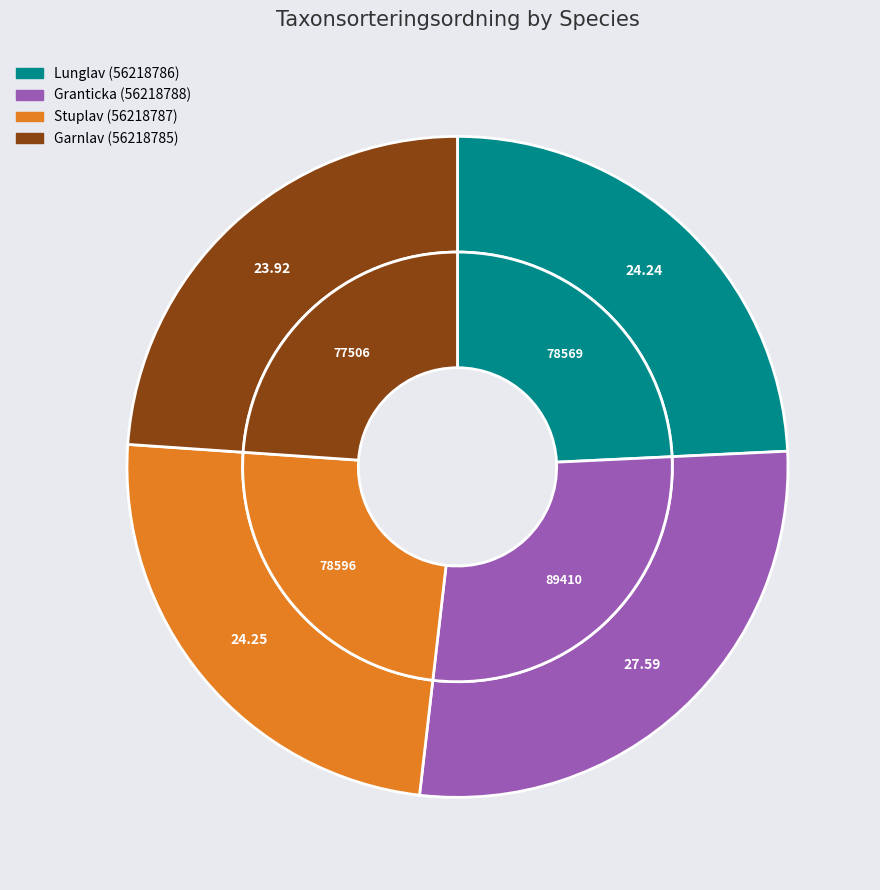

To the nearest percent, what is the combined percentage of Granticka (56218788) and Garnlav (56218785)?

52%